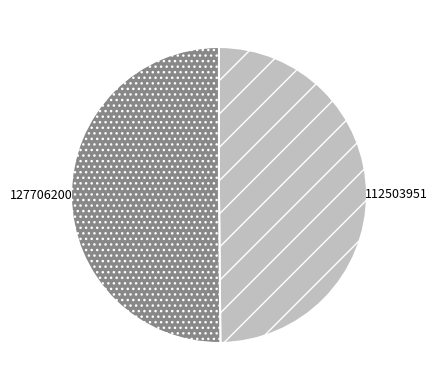

What is the ratio of the value at 112503951 to the value at 127706200?

1.0